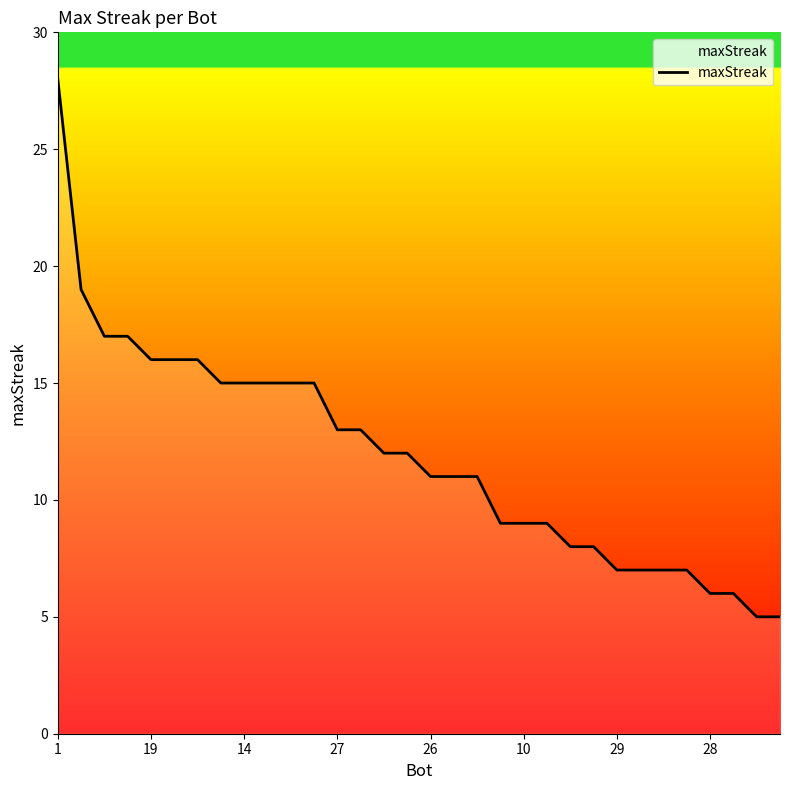

What is the greatest value displayed?

28